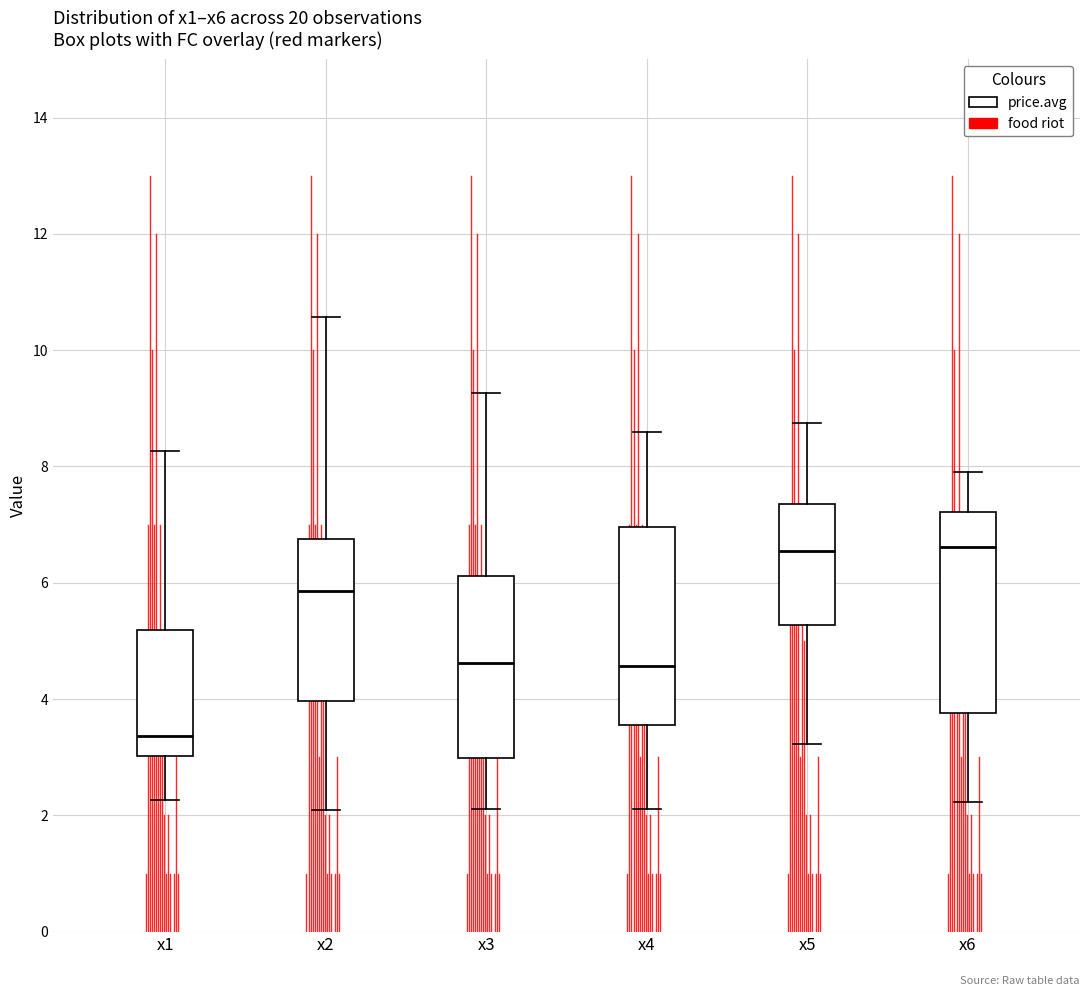

Reading left to right, read every box against the y-axis: the position of its median line, the range the box covers, and the ends of its whiskers. The values are not printed on the chart, so give them approximately, as read against the axis.

x1: median 3.4, box 3.0 to 5.2, whiskers 2.2 to 8.2
x2: median 5.8, box 4.0 to 6.8, whiskers 2.0 to 10.6
x3: median 4.6, box 3.0 to 6.2, whiskers 2.2 to 9.2
x4: median 4.6, box 3.6 to 7.0, whiskers 2.2 to 8.6
x5: median 6.6, box 5.2 to 7.4, whiskers 3.2 to 8.8
x6: median 6.6, box 3.8 to 7.2, whiskers 2.2 to 8.0